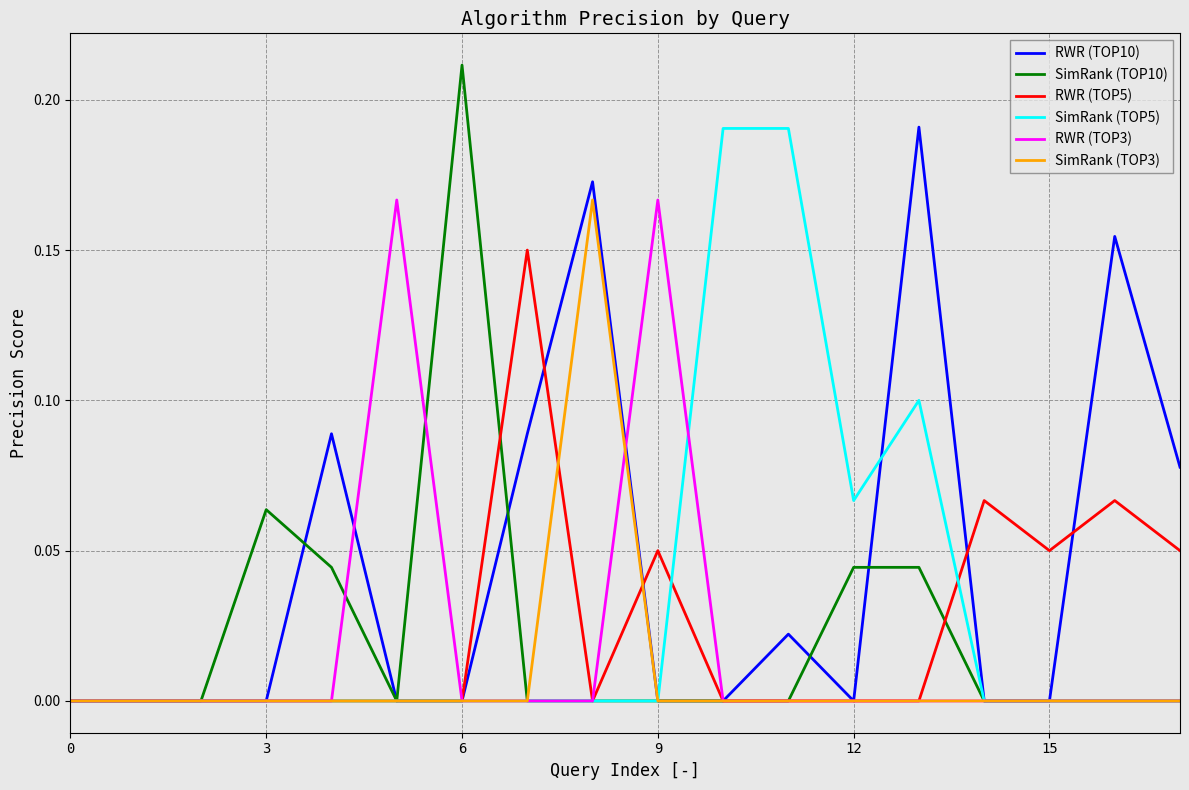

Which series has the widest spread of values?

SimRank (TOP10)